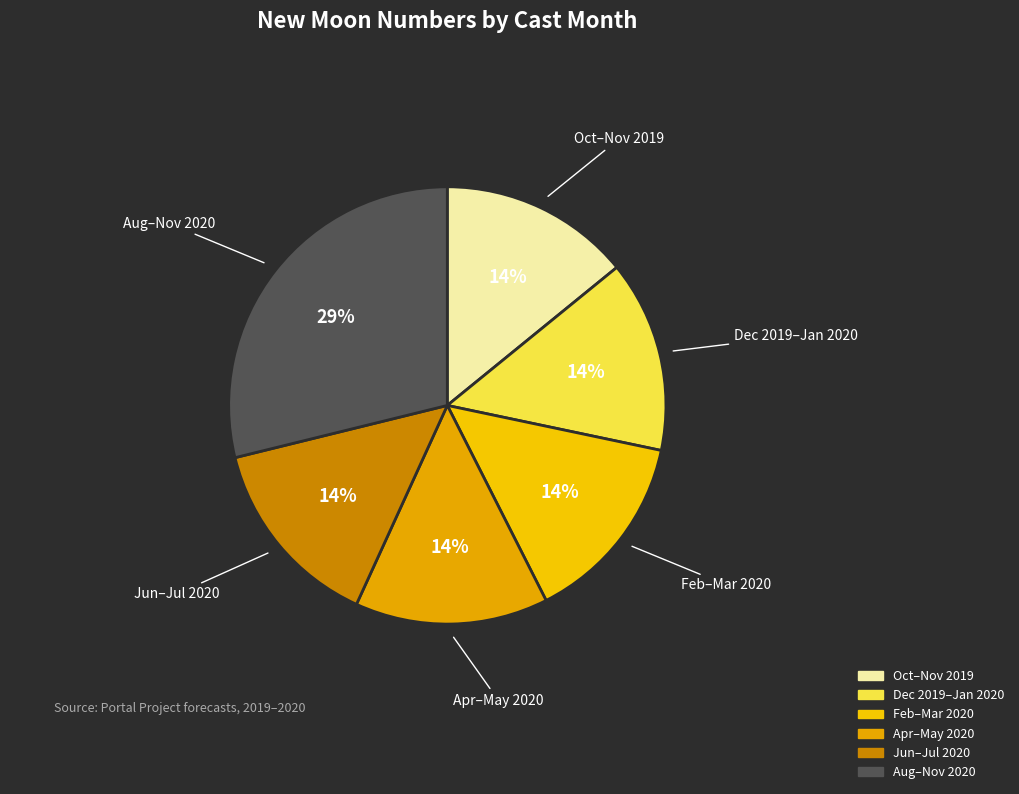

Is there any slice that represents more than half of the pie?

No